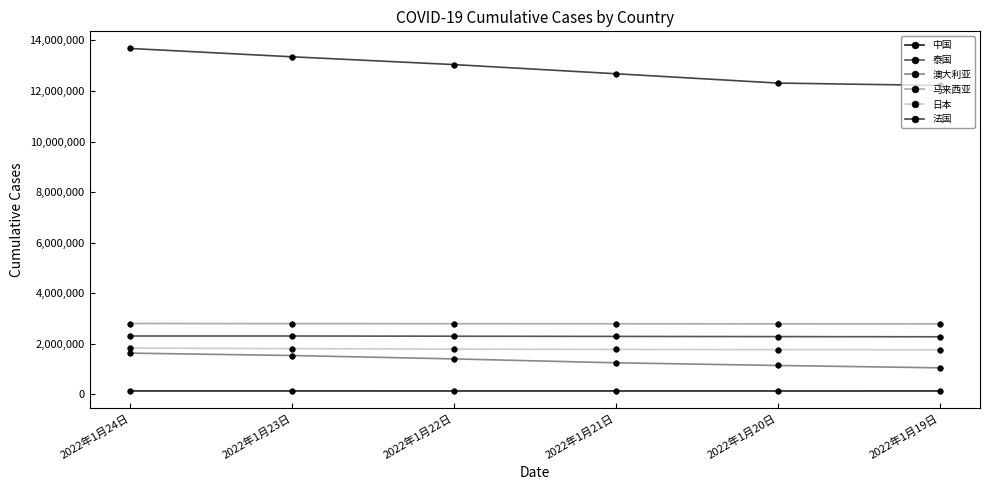

Reading right to left, what are all the values shown in this chart?

中国: 2022年1月19日=134003	2022年1月20日=134233	2022年1月21日=134540	2022年1月22日=134838	2022年1月23日=135135	2022年1月24日=135370
泰国: 2022年1月19日=2277476	2022年1月20日=2284609	2022年1月21日=2292290	2022年1月22日=2300457	2022年1月23日=2308615	2022年1月24日=2308615
澳大利亚: 2022年1月19日=1050577	2022年1月20日=1143036	2022年1月21日=1248446	2022年1月22日=1402591	2022年1月23日=1536505	2022年1月24日=1631635
马来西亚: 2022年1月19日=2786219	2022年1月20日=2788860	2022年1月21日=2792035	2022年1月22日=2795233	2022年1月23日=2798917	2022年1月24日=2802263
日本: 2022年1月19日=1764272	2022年1月20日=1770541	2022年1月21日=1776772	2022年1月22日=1789828	2022年1月23日=1808490	2022年1月24日=1830381
法国: 2022年1月19日=12218067	2022年1月20日=12312194	2022年1月21日=12680836	2022年1月22日=13042665	2022年1月23日=13351132	2022年1月24日=13680775